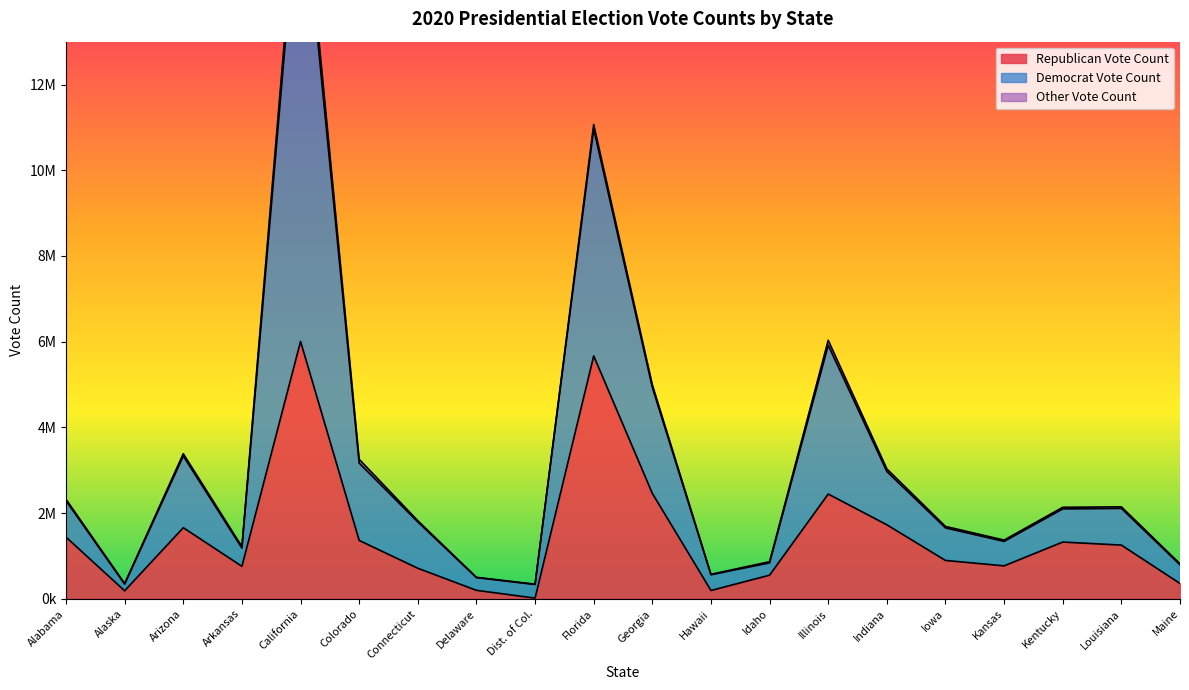

What is the lowest value of the Republican Vote Count series?

18586